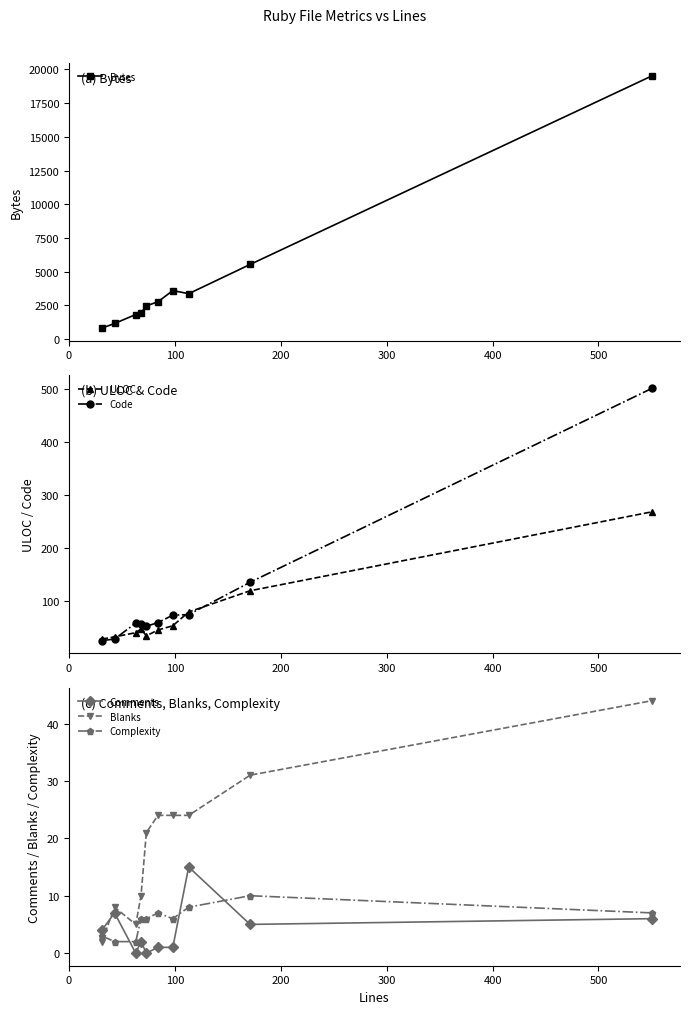

Which series ends up on top after the final intersection of Blanks and Comments?

Blanks